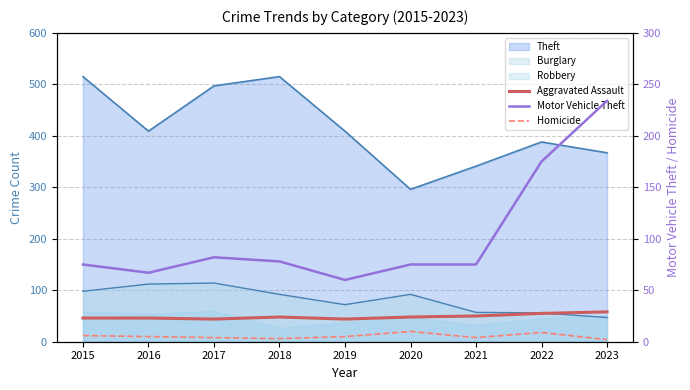

What is the value of the Homicide point at the 3rd from the left?

4